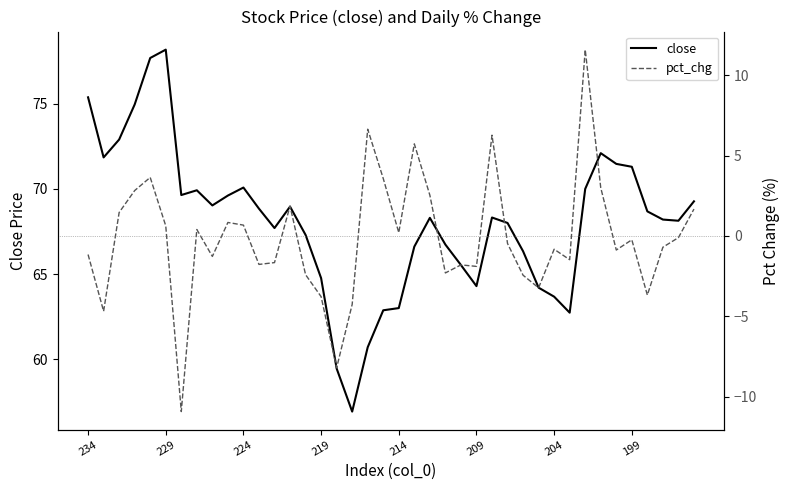

Reading left to right, list all the values displayed in this chart.

close: 75.4	71.8	72.9	75.0	77.7	78.2	69.6	69.9	69.0	69.6	70.1	68.8	67.7	69.0	67.3	64.8	59.5	56.9	60.7	62.9	63.0	66.6	68.3	66.7	65.5	64.3	68.3	68.0	66.3	64.2	63.7	62.7	70.0	72.1	71.5	71.3	68.7	68.2	68.1	69.3
pct_chg: -1.2	-4.7	1.5	2.8	3.6	0.6	-10.9	0.4	-1.3	0.8	0.7	-1.8	-1.7	1.9	-2.4	-3.8	-8.2	-4.3	6.6	3.6	0.2	5.7	2.5	-2.3	-1.8	-1.9	6.3	-0.5	-2.4	-3.2	-0.8	-1.5	11.6	3.0	-0.9	-0.2	-3.7	-0.7	-0.1	1.7